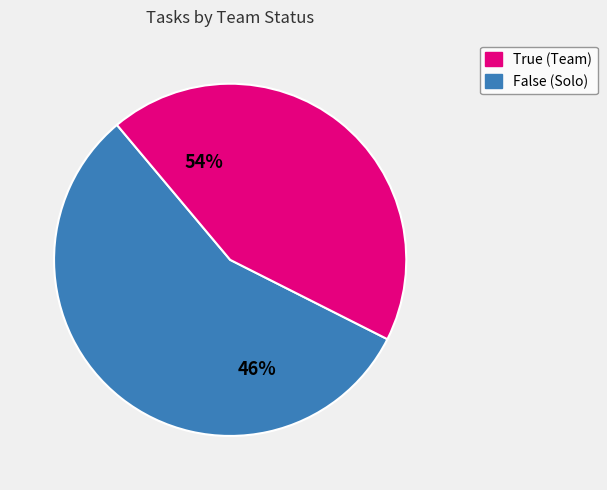

Rank the categories by value from highest to lowest.

False, True